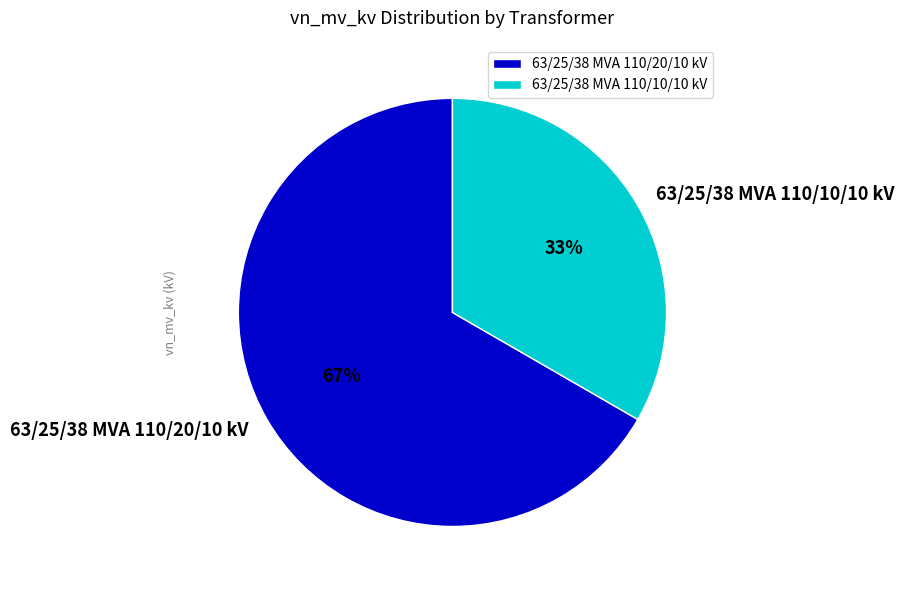

Count the number of slices in the pie.

2